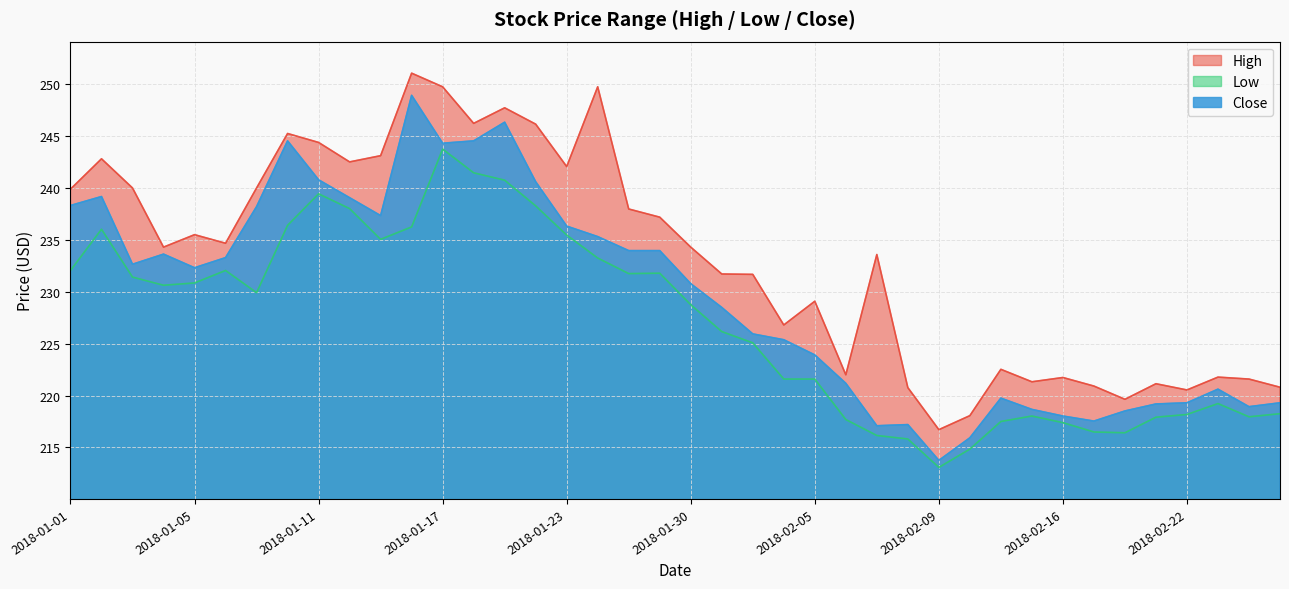

At how many categories does at least one series exceed 242?

12